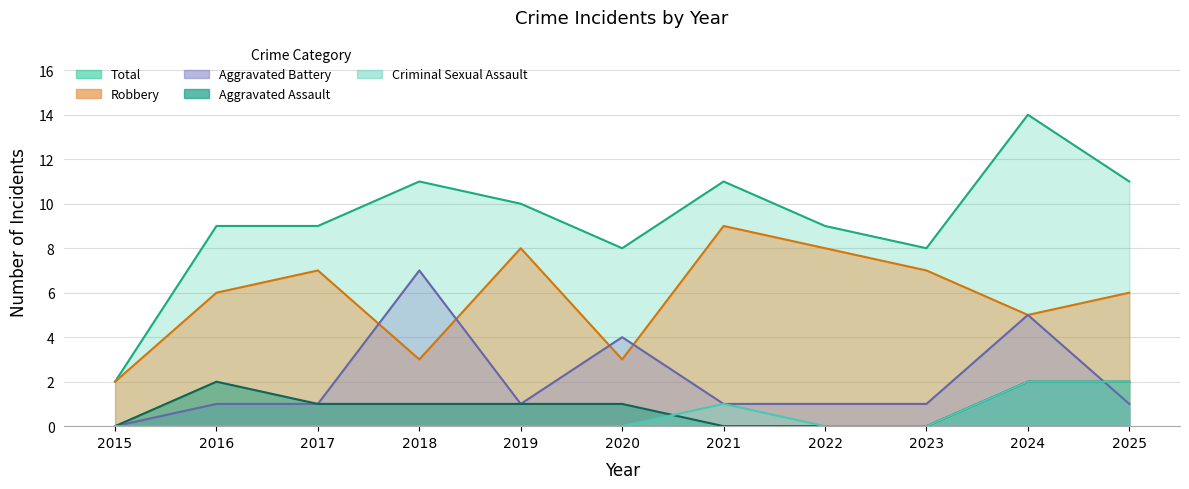

How many intersections are there between Criminal Sexual Assault and Aggravated Assault?

1